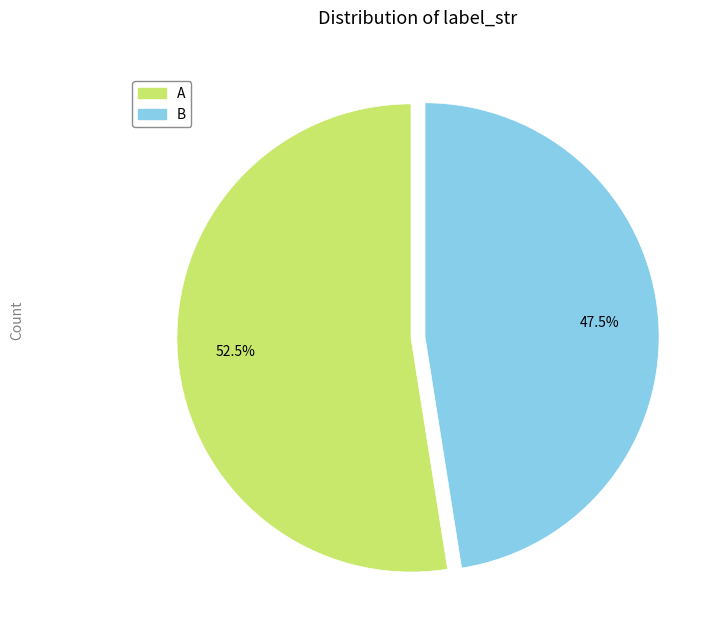

Which category has the biggest portion of the pie?

A